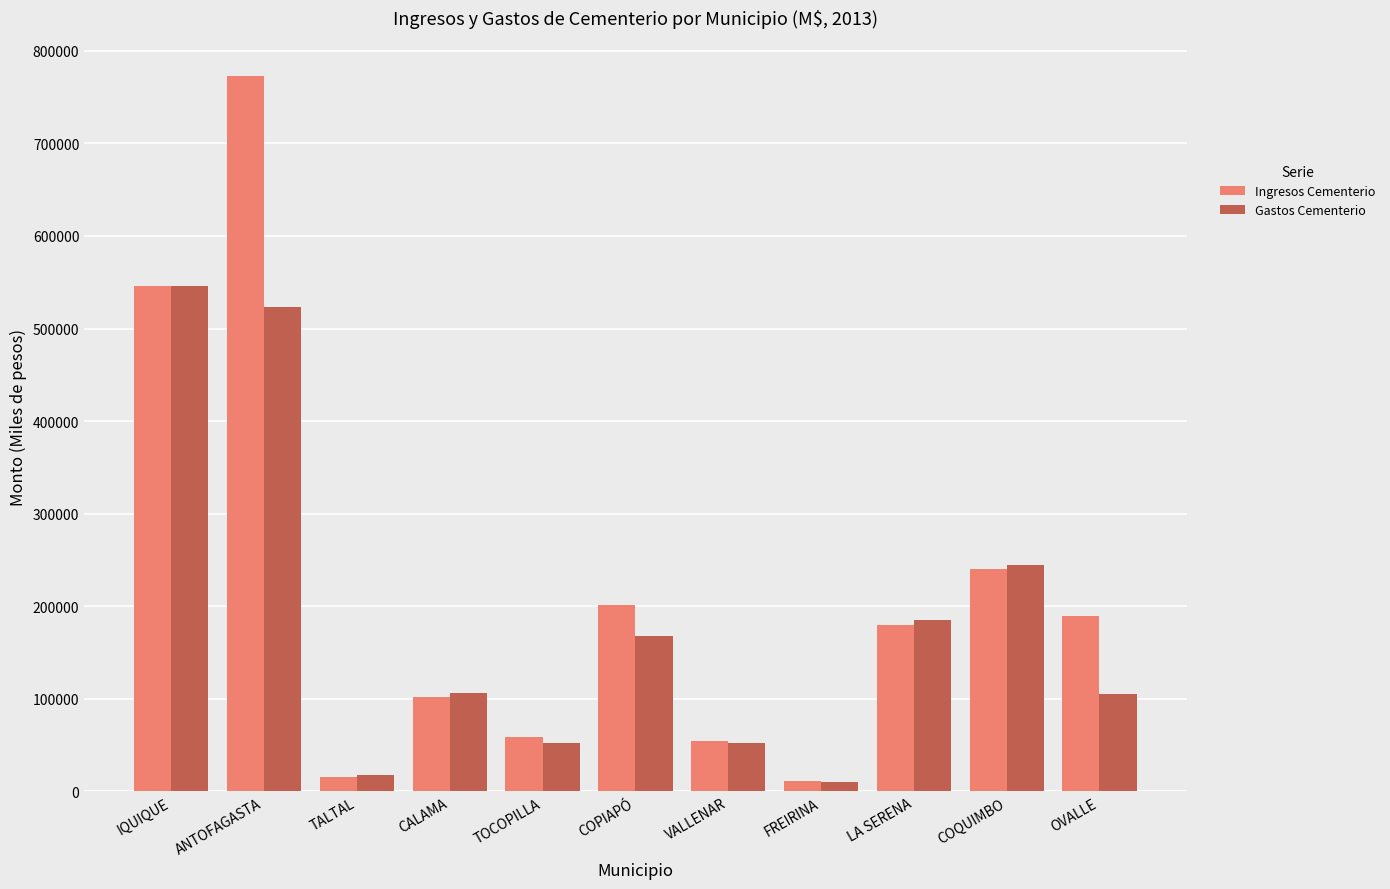

Which series has the largest total across all categories?

Ingresos Cementerio